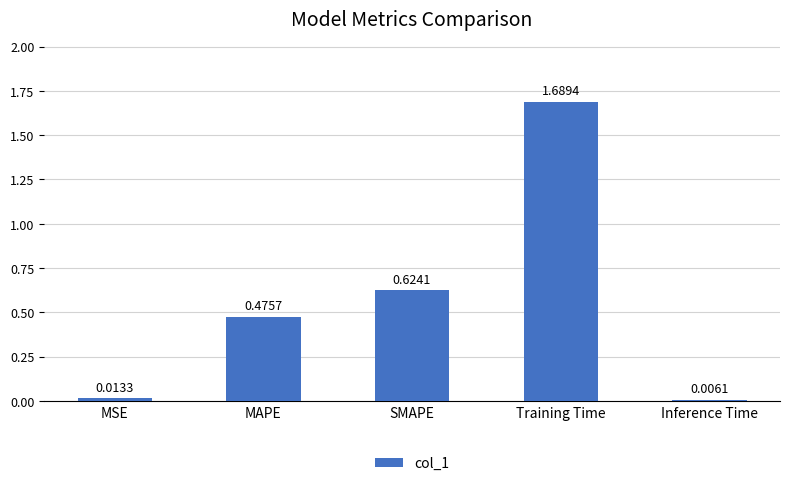

What is the sum of the values at Training Time and MAPE?

2.2